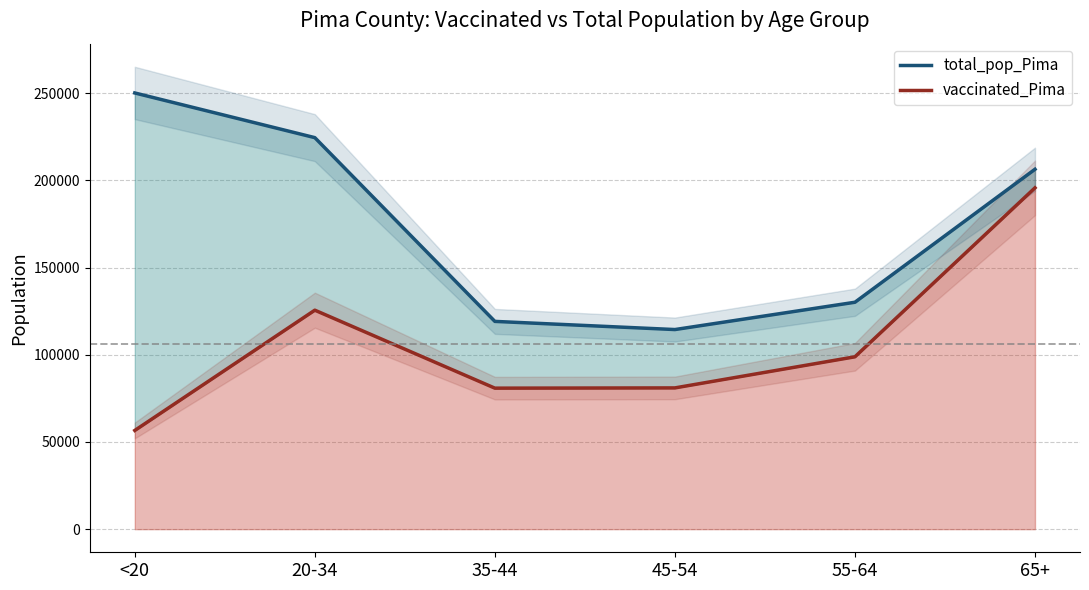

Rank the categories by total_pop_Pima value from lowest to highest.

45-54, 35-44, 55-64, 65+, 20-34, <20